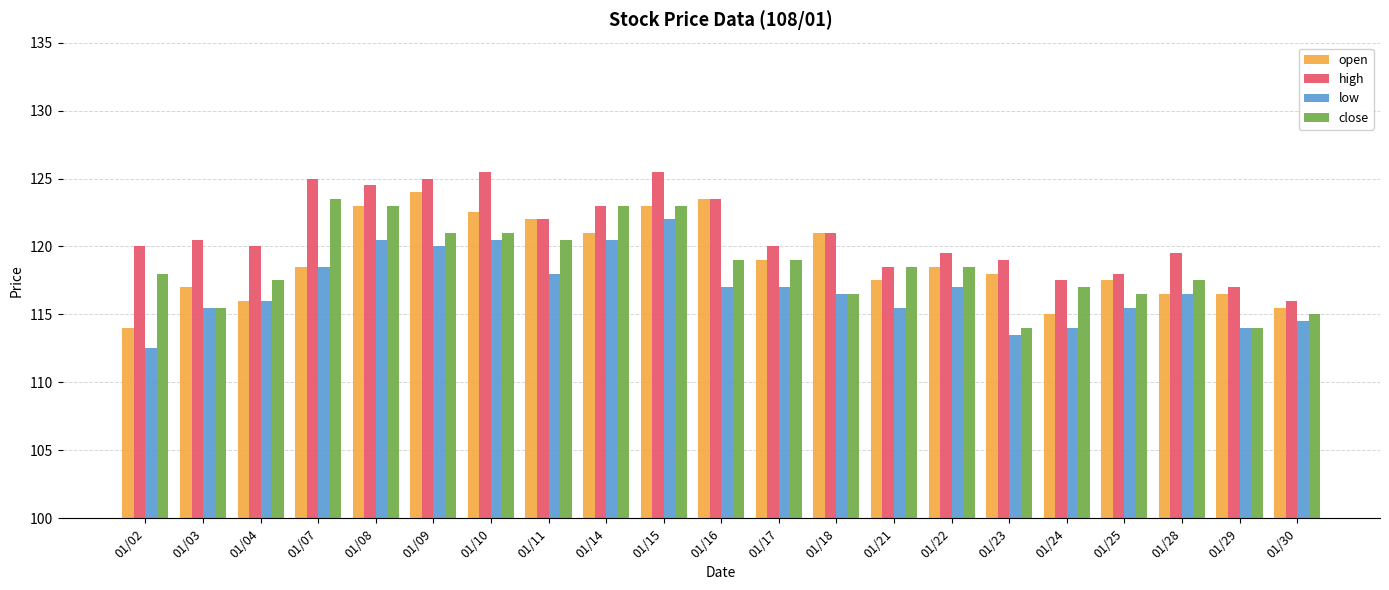

The high series shows 120.0 at 01/04. True or false?

True